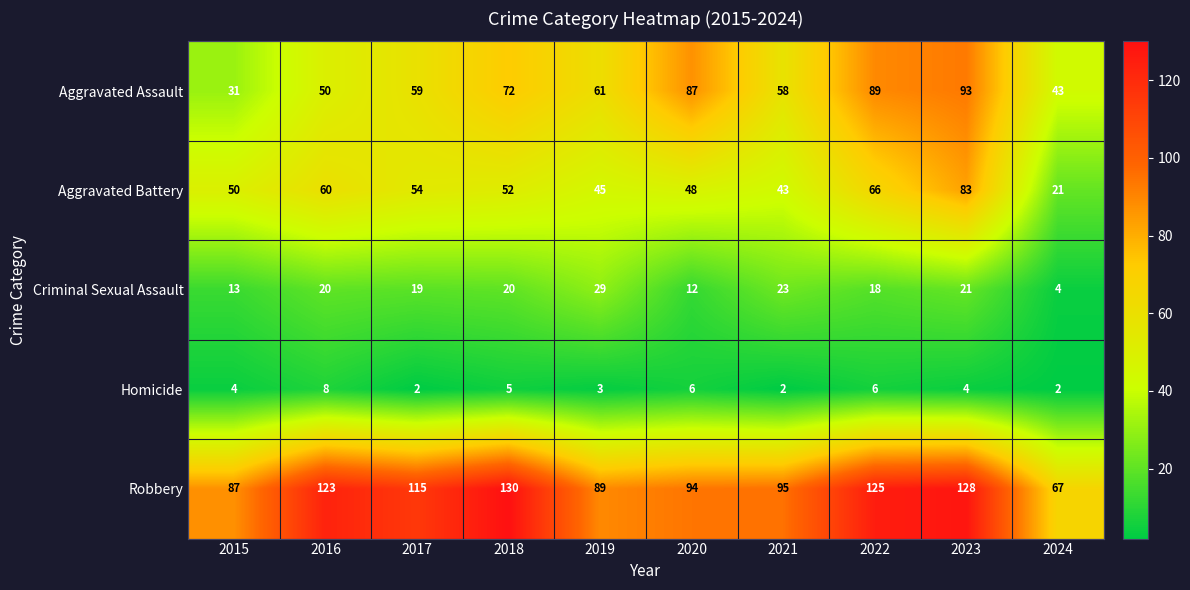

The Criminal Sexual Assault series shows 19 at 2017. True or false?

True